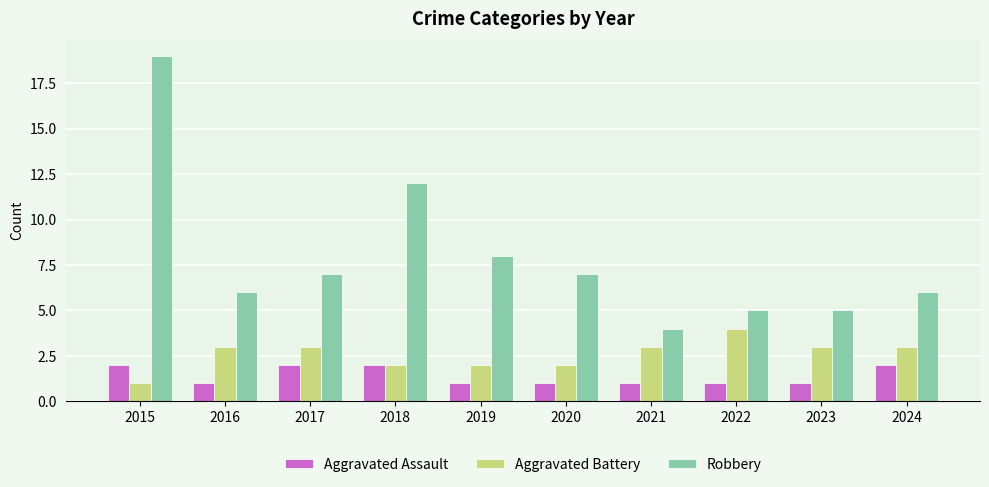

What value does the Aggravated Battery series have at 2022?

4